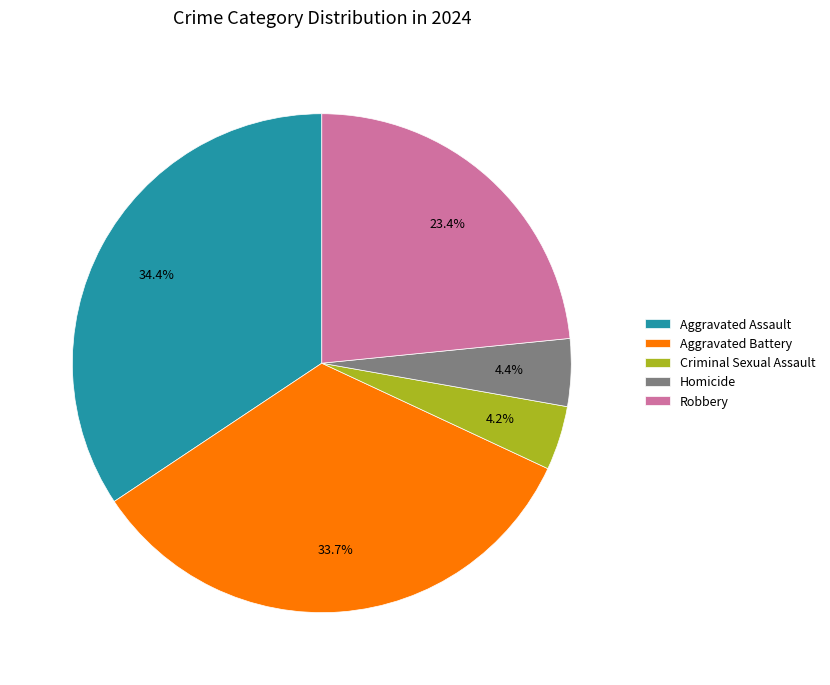

Count the number of slices in the pie.

5